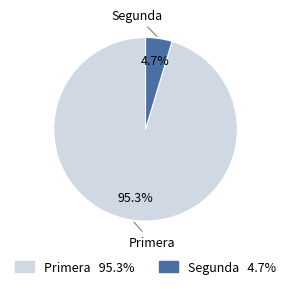

Rank the categories by value from highest to lowest.

Primera, Segunda